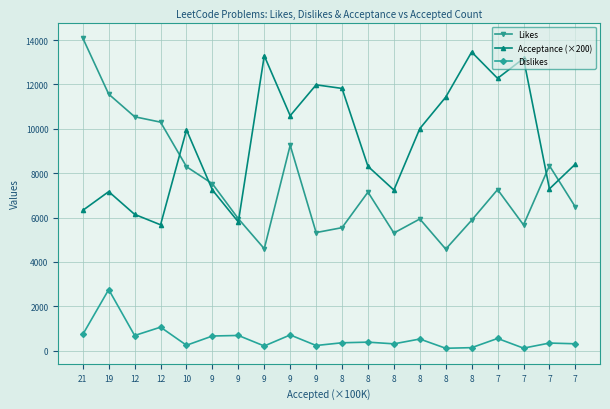

How many series are shown in this chart?

3